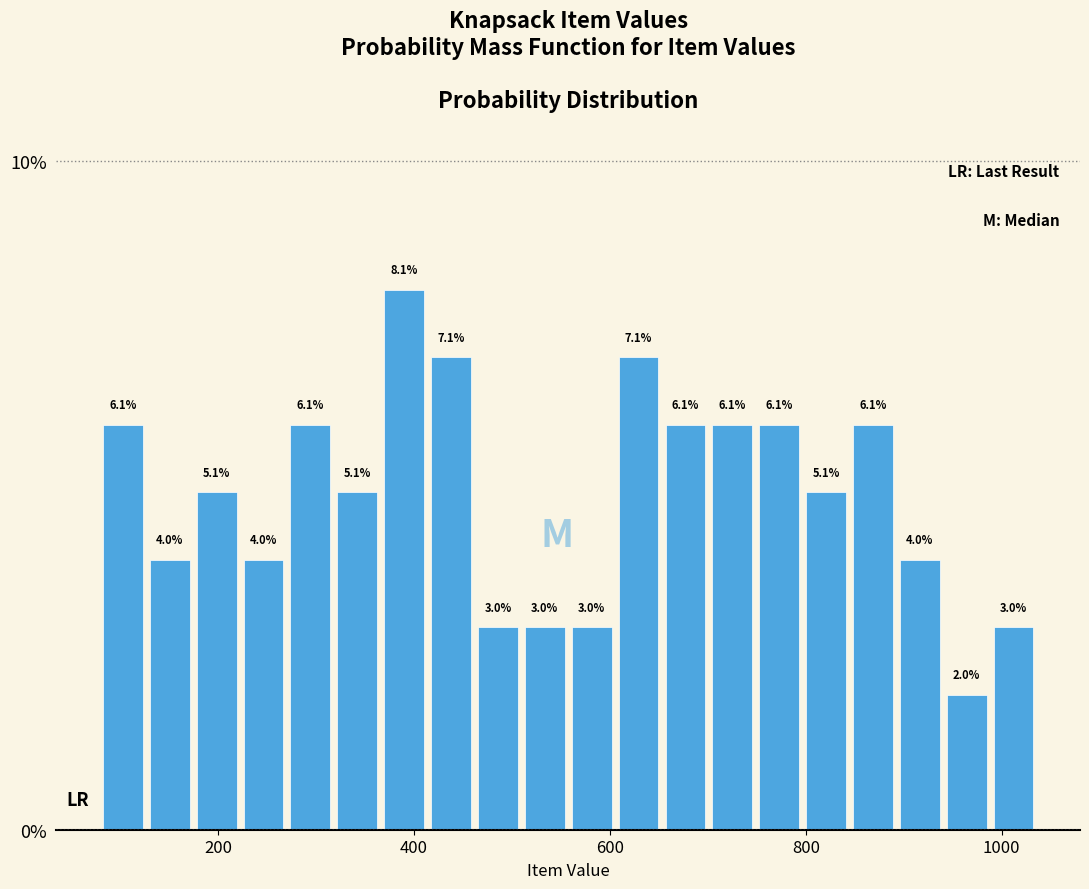

Around what value on the x-axis is the tallest bar? Give the approximate position of its centre, as read against the axis.

400